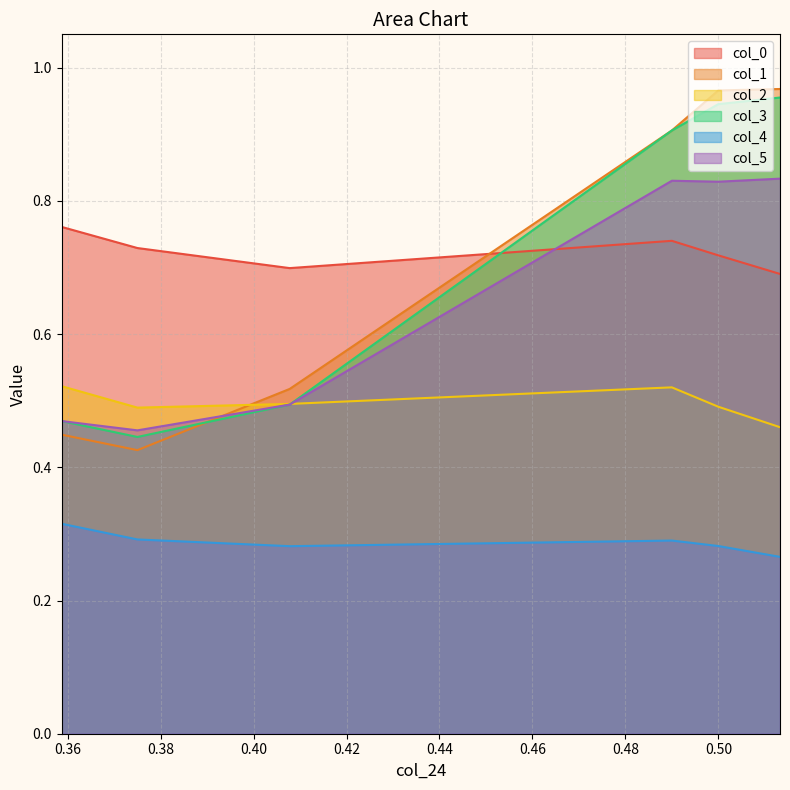

What is the lowest value of the col_3 series?

0.4